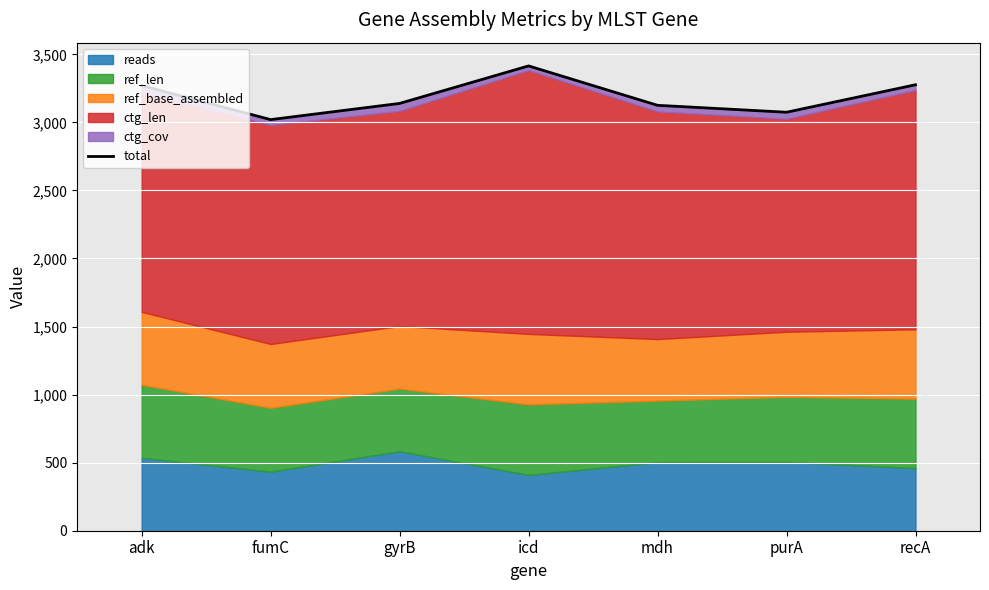

What is the difference between the maximum and minimum values?

394.5